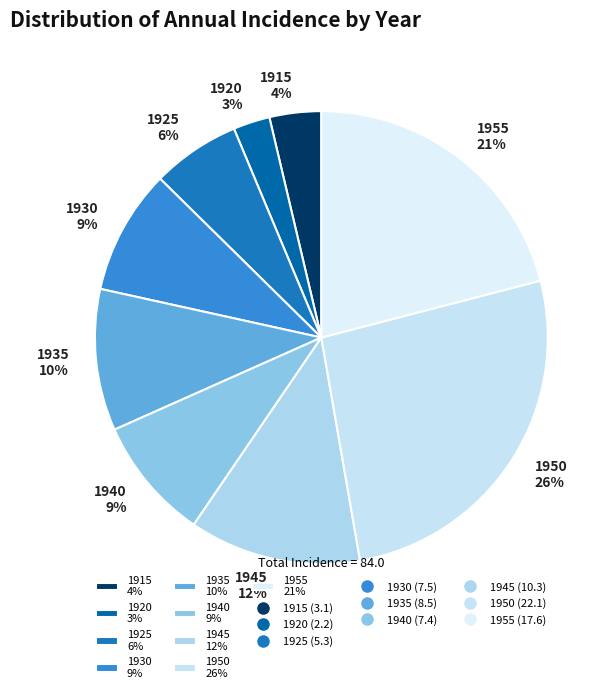

Count the number of slices in the pie.

9